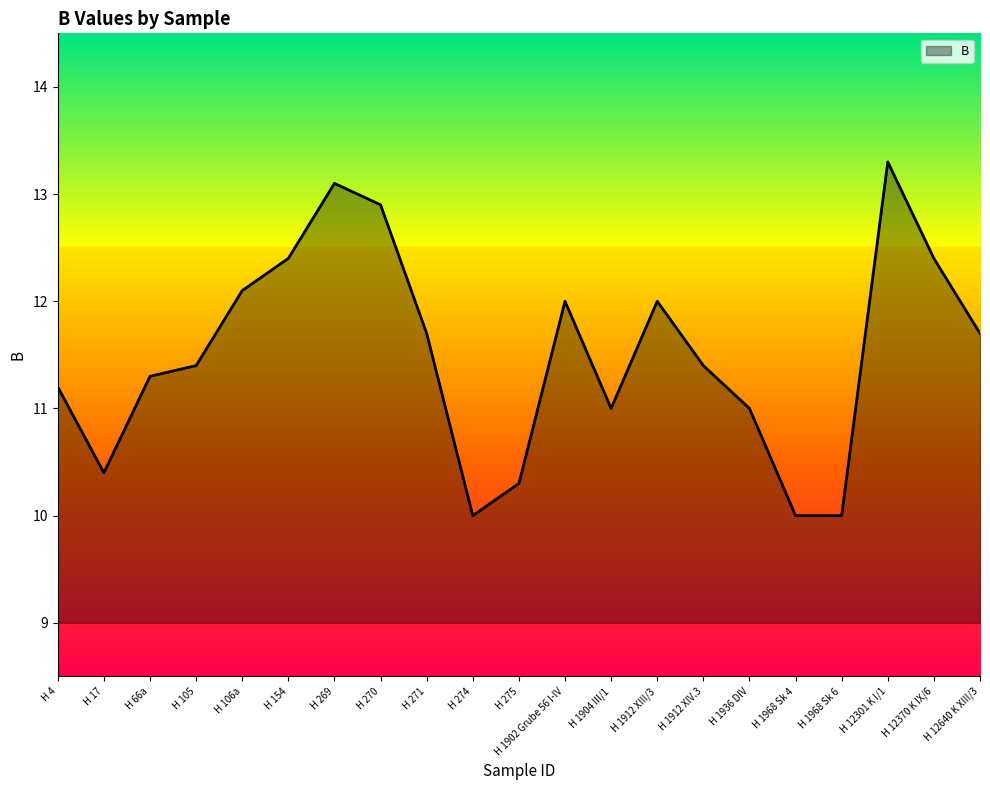

True or false: there are more than 1 points higher than both neighbors.

True